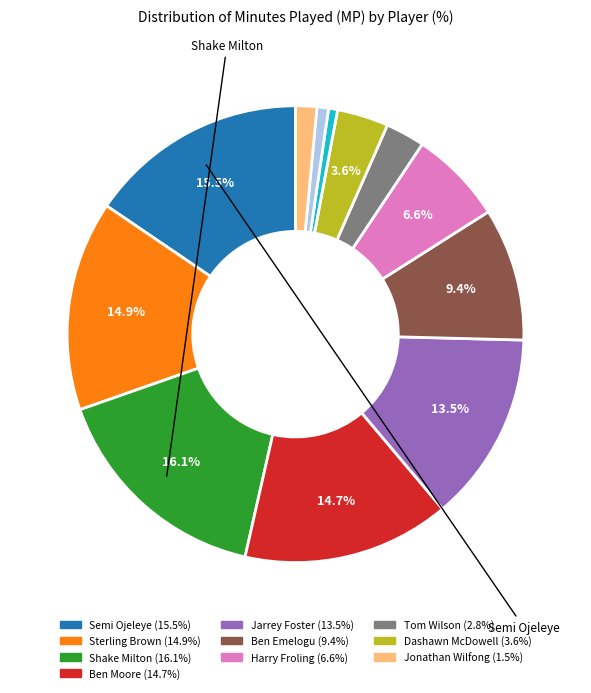

Does any single category account for the majority?

No